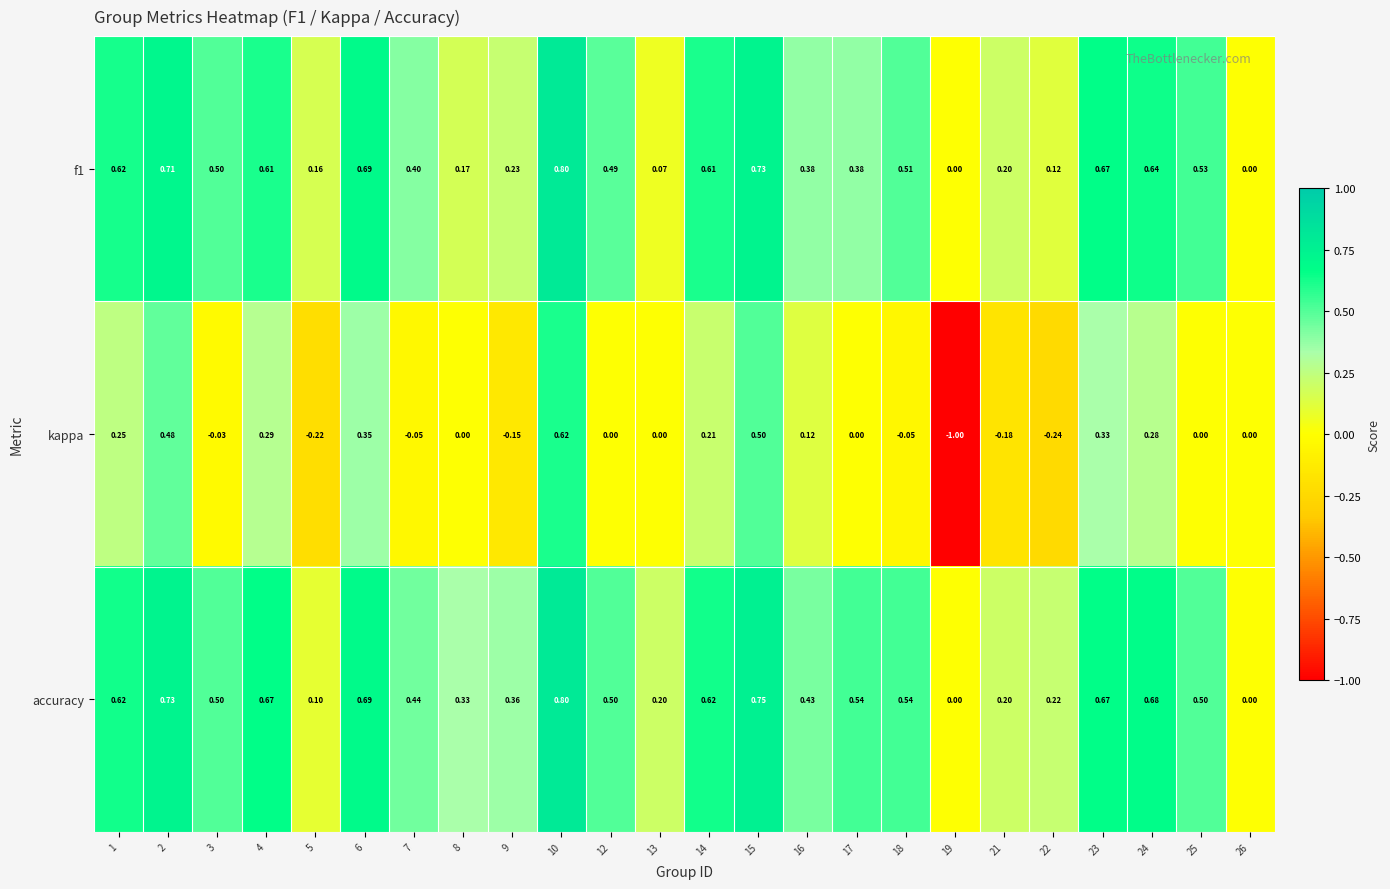

At which category is the sum across all series the highest?

10